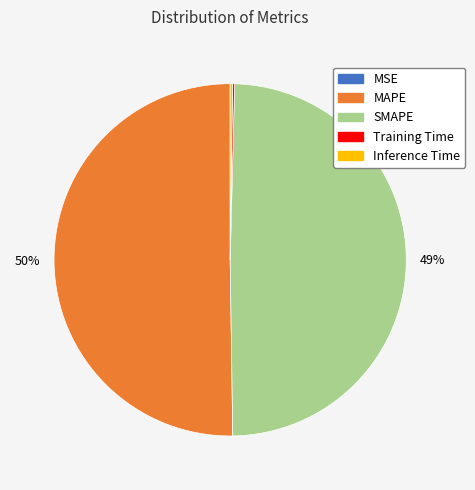

Which slice represents more than half of the pie?

MAPE